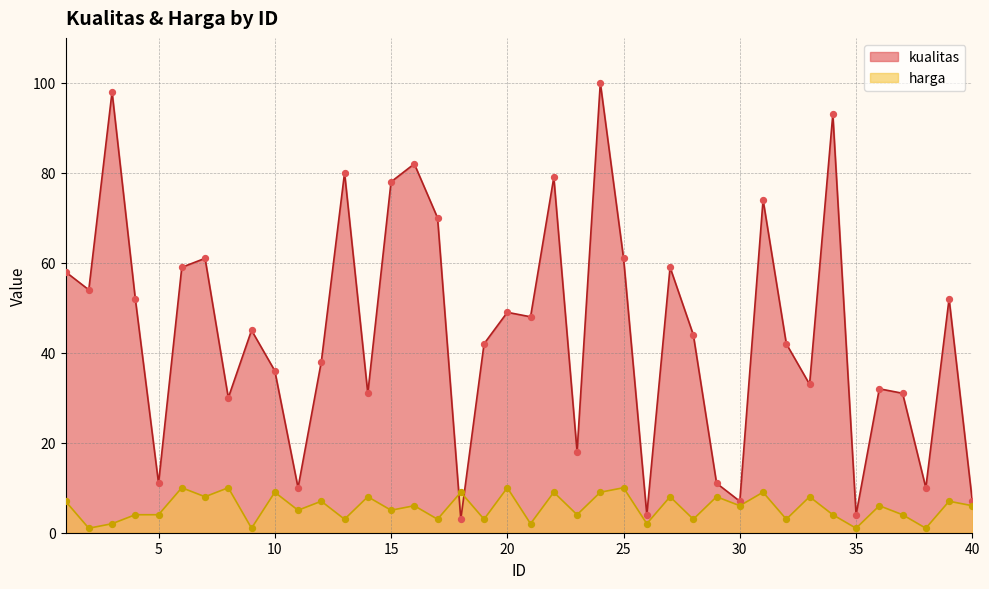

What is the total value across all series at 12?

45